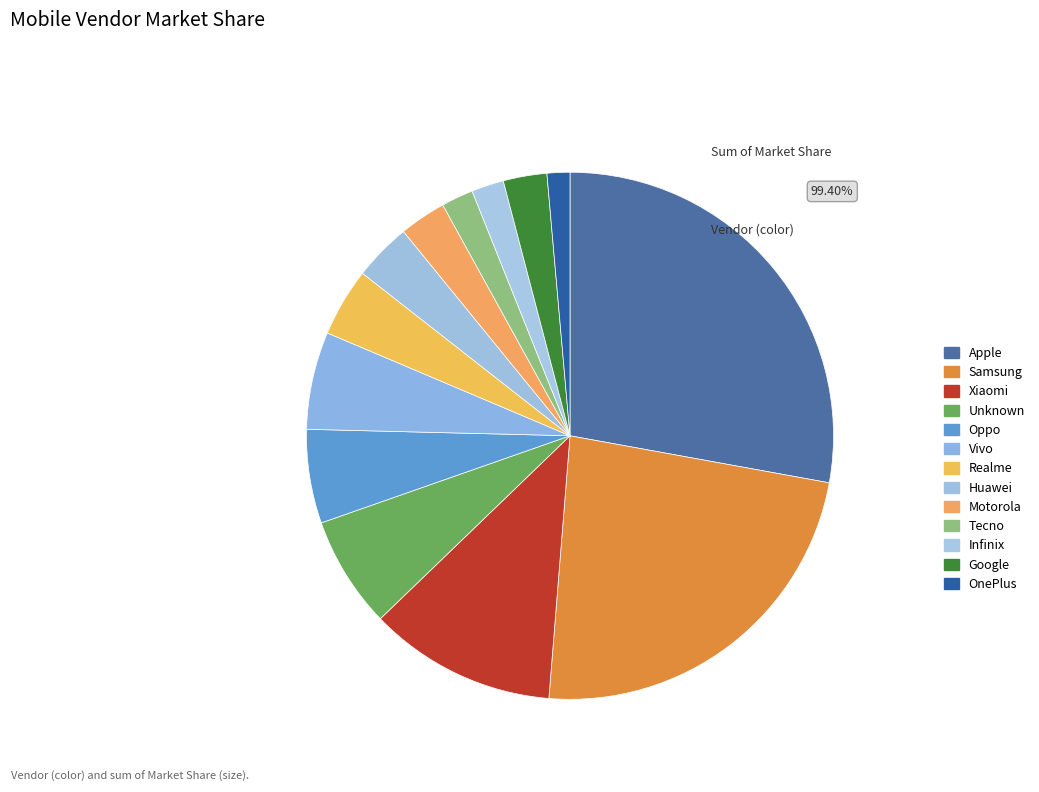

What percentage is the Huawei slice, to the nearest percent?

4%